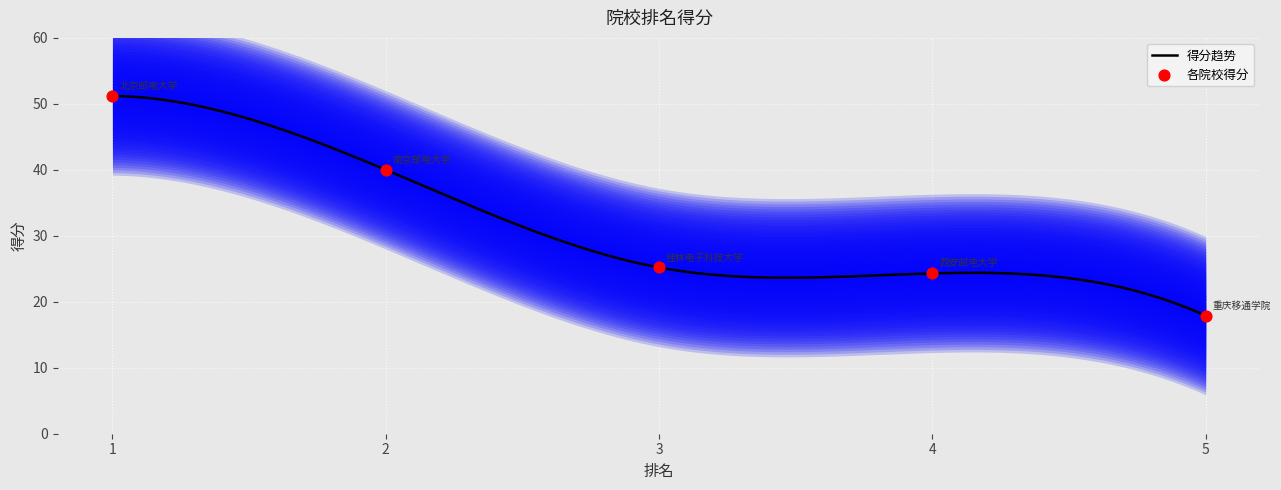

Between 3 and 1, which is larger?

1